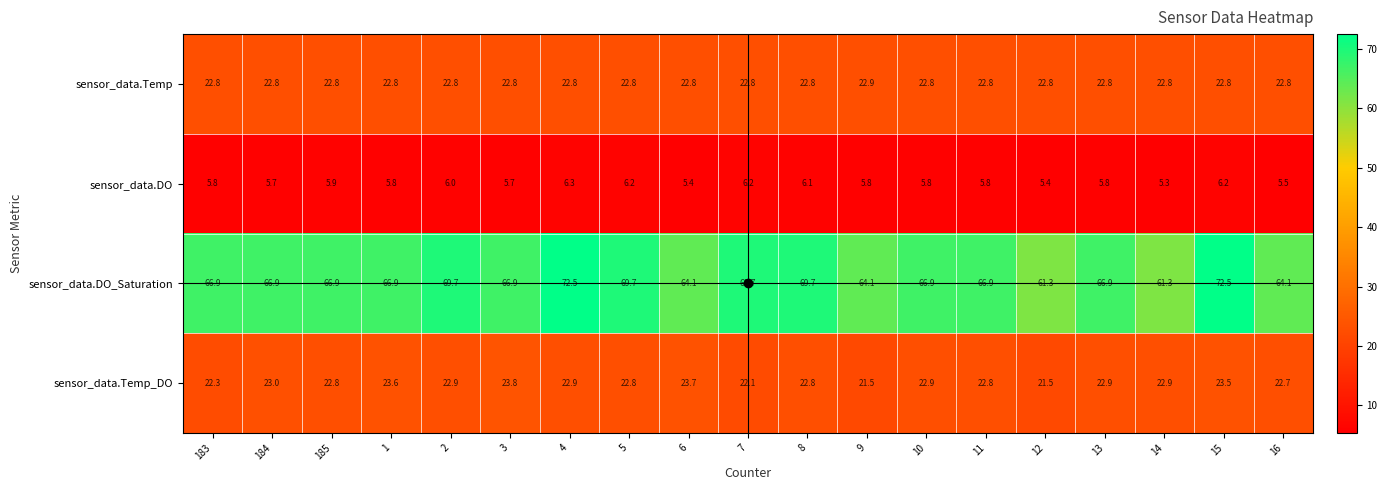

Which series has the widest spread of values?

sensor_data.DO_Saturation